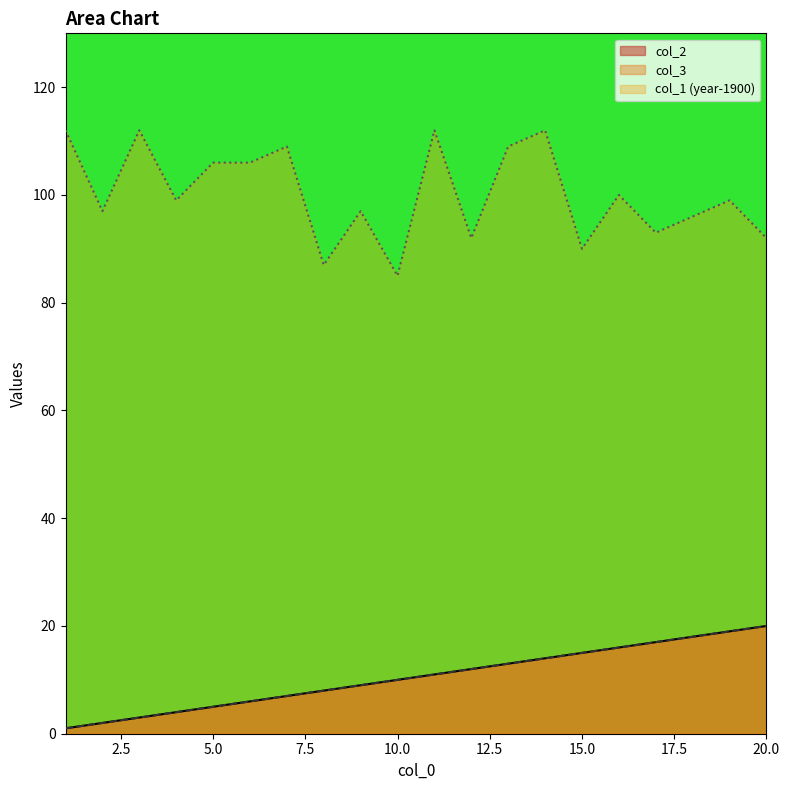

How many data points in col_2 are above 11?

9